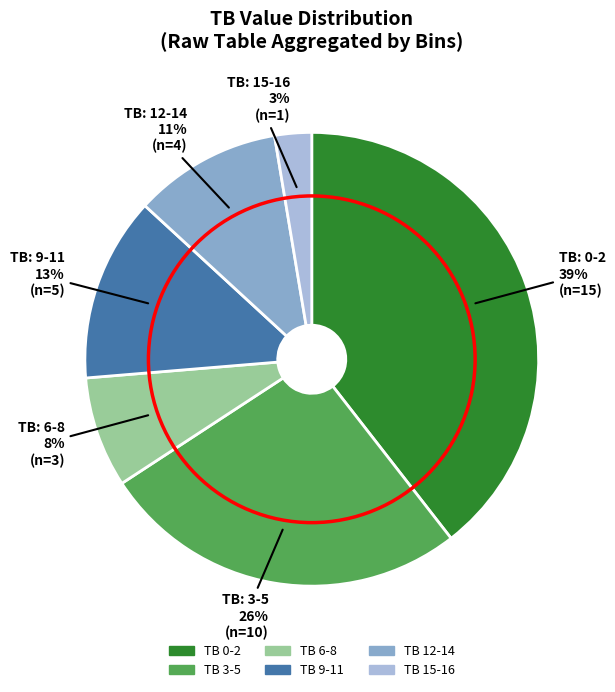

Is there any slice that represents more than half of the pie?

No